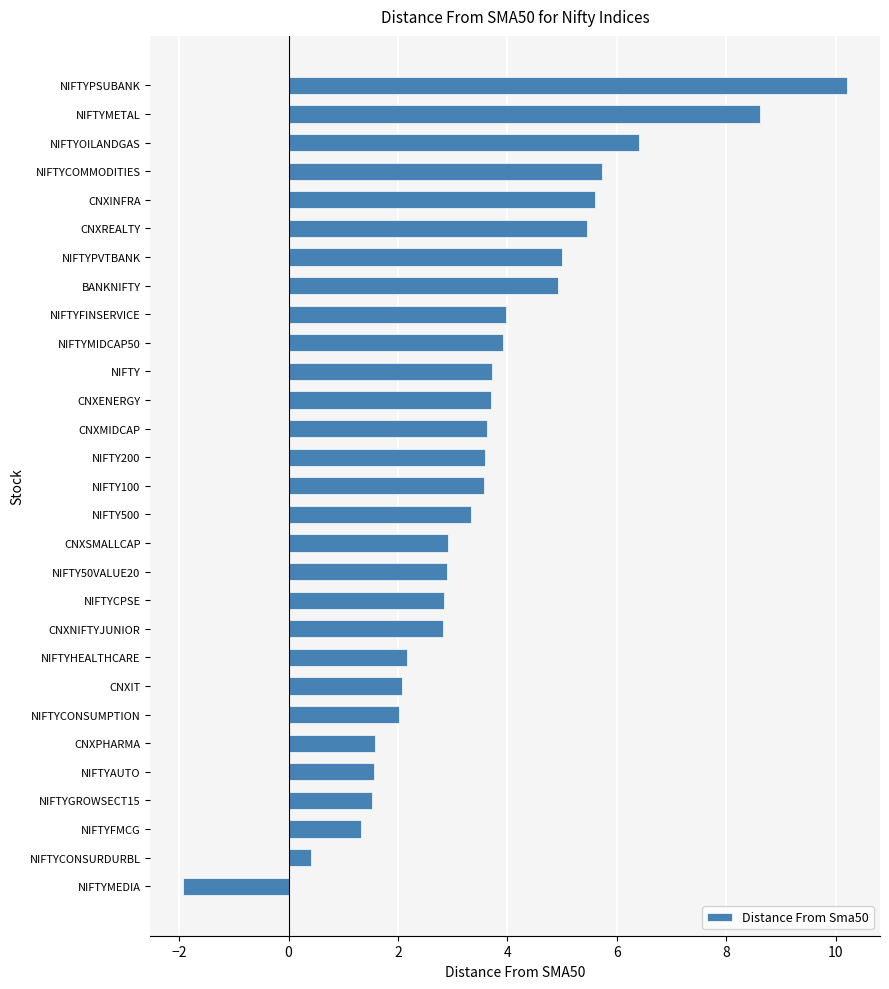

How many values are below 3?

13